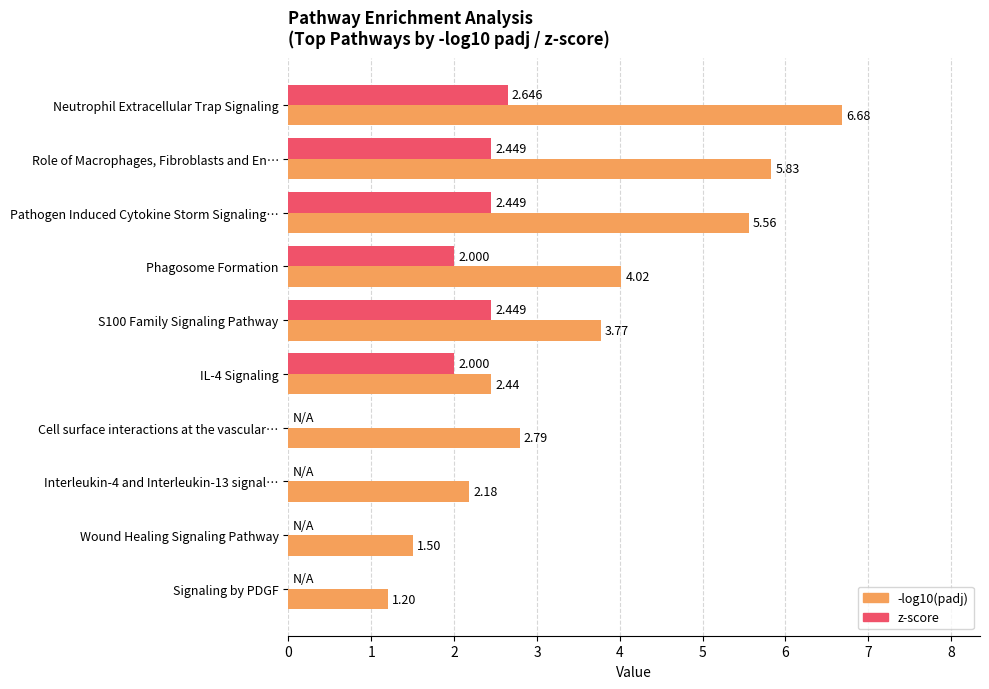

Is the value of -log10(padj) at Signaling by PDGF greater than the value of z-score at IL-4 Signaling?

No